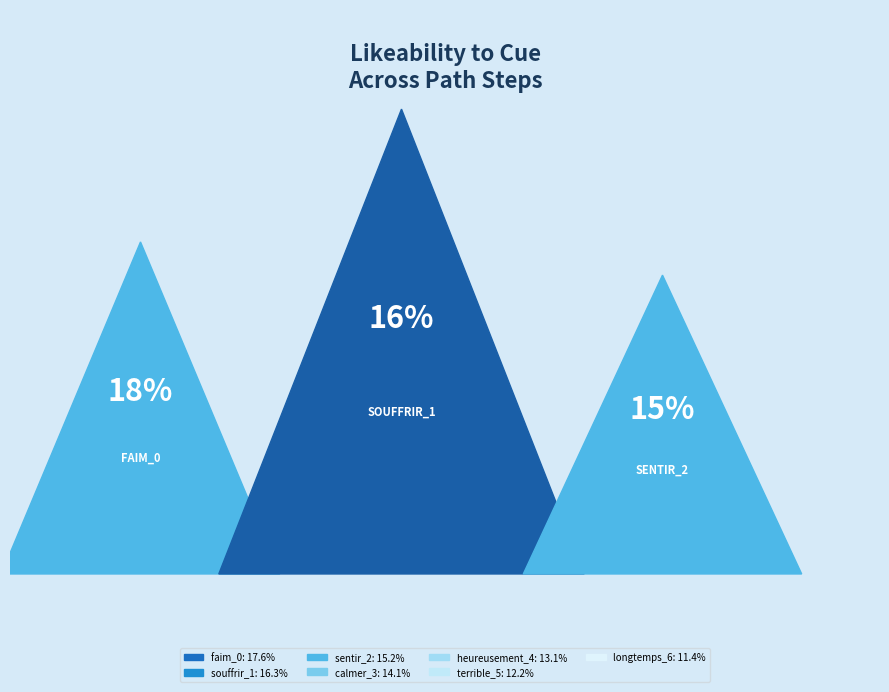

Which category has the smallest portion of the pie?

longtemps_6